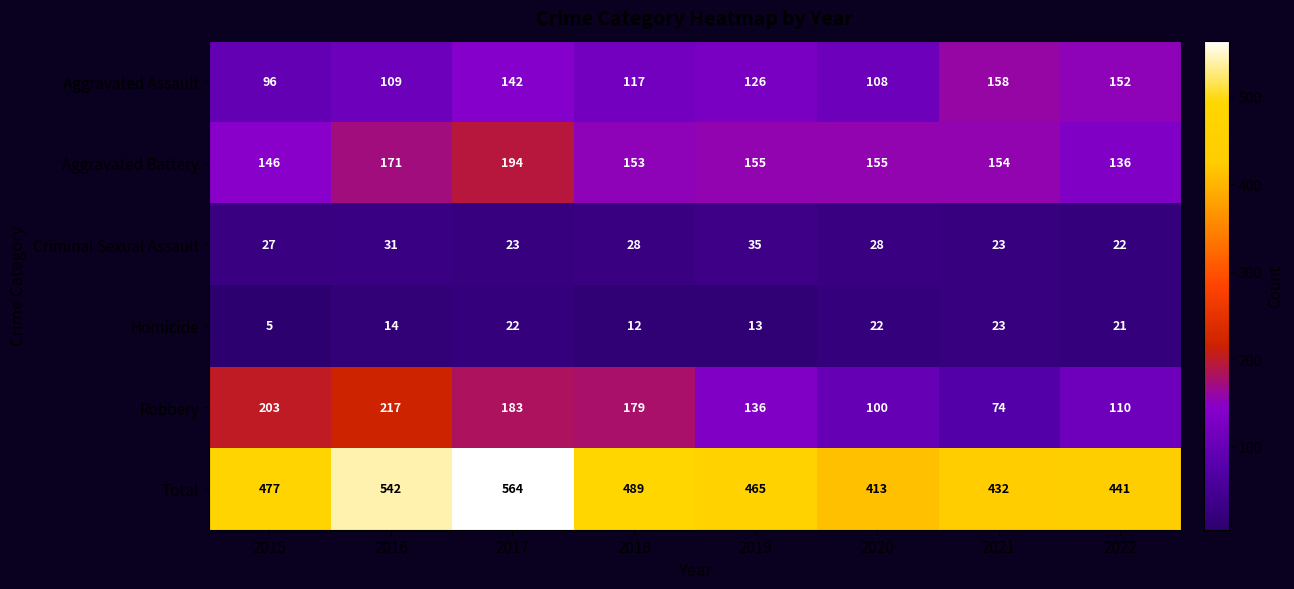

Which series has the largest total across all categories?

Total